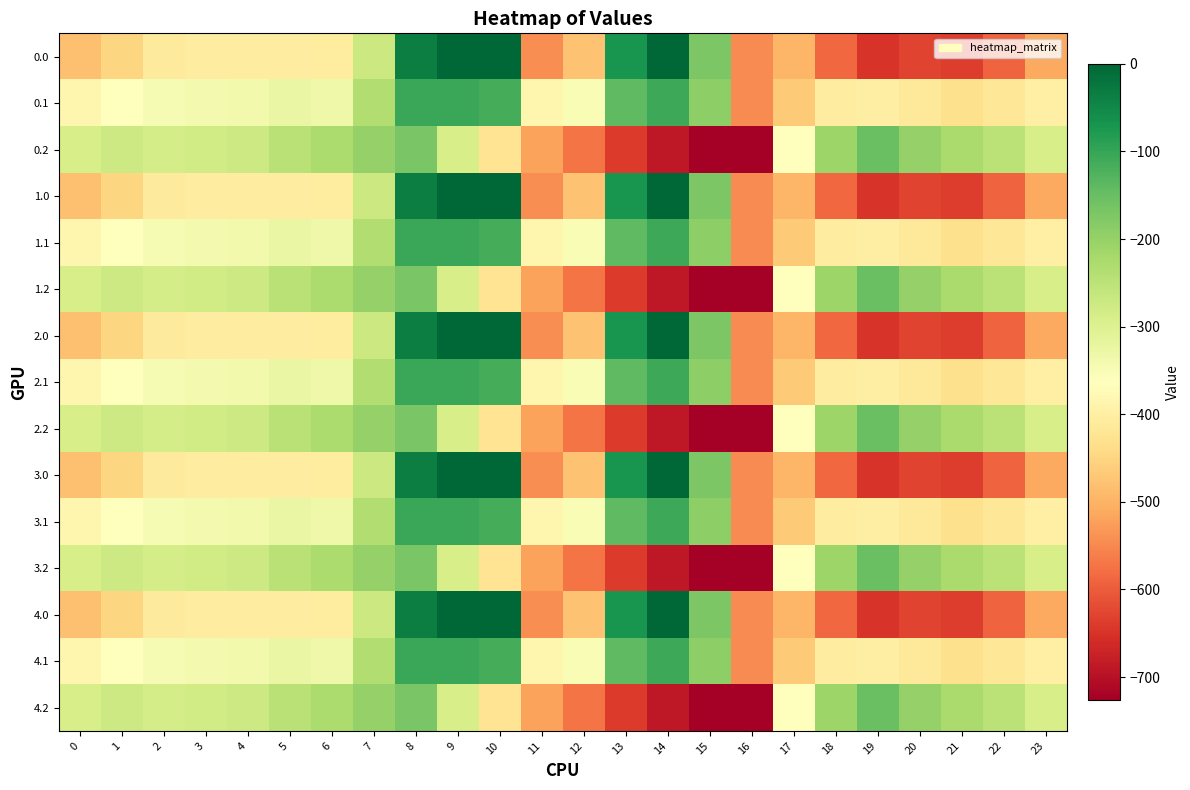

Reading left to right, list all the values displayed in this chart.

0.0: 0=-482.0	1=-449.5	2=-410.3	3=-404.4	4=-404.9	5=-403.8	6=-408.0	7=-270.7	8=-35.0	9=0.0	10=0.0	11=-544.3	12=-477.2	13=-70.2	14=-0.3	15=-172.8	16=-545.4	17=-494.8	18=-586.7	19=-649.2	20=-629.9	21=-638.4	22=-592.3	23=-511.3
0.1: 0=-384.6	1=-361.1	2=-347.9	3=-342.7	4=-339.6	5=-325.7	6=-332.2	7=-234.9	8=-102.3	9=-104.8	10=-114.0	11=-384.7	12=-350.8	13=-141.2	14=-105.5	15=-190.4	16=-547.3	17=-466.6	18=-405.4	19=-400.2	20=-414.5	21=-432.4	22=-419.9	23=-399.4
0.2: 0=-287.1	1=-272.7	2=-285.5	3=-281.0	4=-274.4	5=-245.0	6=-228.8	7=-199.0	8=-169.5	9=-288.5	10=-423.5	11=-520.6	12=-571.2	13=-640.4	14=-687.4	15=-725.8	16=-726.6	17=-362.4	18=-210.0	19=-151.0	20=-199.2	21=-226.4	22=-247.4	23=-287.5
1.0: 0=-482.0	1=-449.5	2=-410.3	3=-404.4	4=-404.9	5=-403.8	6=-408.0	7=-270.7	8=-35.0	9=0.0	10=0.0	11=-544.3	12=-477.2	13=-70.2	14=-0.3	15=-172.8	16=-545.4	17=-494.8	18=-586.7	19=-649.2	20=-629.9	21=-638.4	22=-592.3	23=-511.3
1.1: 0=-384.6	1=-361.1	2=-347.9	3=-342.7	4=-339.6	5=-325.7	6=-332.2	7=-234.9	8=-102.3	9=-104.8	10=-114.0	11=-384.7	12=-350.8	13=-141.2	14=-105.5	15=-190.4	16=-547.3	17=-466.6	18=-405.4	19=-400.2	20=-414.5	21=-432.4	22=-419.9	23=-399.4
1.2: 0=-287.1	1=-272.7	2=-285.5	3=-281.0	4=-274.4	5=-245.0	6=-228.8	7=-199.0	8=-169.5	9=-288.5	10=-423.5	11=-520.6	12=-571.2	13=-640.4	14=-687.4	15=-725.8	16=-726.6	17=-362.4	18=-210.0	19=-151.0	20=-199.2	21=-226.4	22=-247.4	23=-287.5
2.0: 0=-482.0	1=-449.5	2=-410.3	3=-404.4	4=-404.9	5=-403.8	6=-408.0	7=-270.7	8=-35.0	9=0.0	10=0.0	11=-544.3	12=-477.2	13=-70.2	14=-0.3	15=-172.8	16=-545.4	17=-494.8	18=-586.7	19=-649.2	20=-629.9	21=-638.4	22=-592.3	23=-511.3
2.1: 0=-384.6	1=-361.1	2=-347.9	3=-342.7	4=-339.6	5=-325.7	6=-332.2	7=-234.9	8=-102.3	9=-104.8	10=-114.0	11=-384.7	12=-350.8	13=-141.2	14=-105.5	15=-190.4	16=-547.3	17=-466.6	18=-405.4	19=-400.2	20=-414.5	21=-432.4	22=-419.9	23=-399.4
2.2: 0=-287.1	1=-272.7	2=-285.5	3=-281.0	4=-274.4	5=-245.0	6=-228.8	7=-199.0	8=-169.5	9=-288.5	10=-423.5	11=-520.6	12=-571.2	13=-640.4	14=-687.4	15=-725.8	16=-726.6	17=-362.4	18=-210.0	19=-151.0	20=-199.2	21=-226.4	22=-247.4	23=-287.5
3.0: 0=-482.0	1=-449.5	2=-410.3	3=-404.4	4=-404.9	5=-403.8	6=-408.0	7=-270.7	8=-35.0	9=0.0	10=0.0	11=-544.3	12=-477.2	13=-70.2	14=-0.3	15=-172.8	16=-545.4	17=-494.8	18=-586.7	19=-649.2	20=-629.9	21=-638.4	22=-592.3	23=-511.3
3.1: 0=-384.6	1=-361.1	2=-347.9	3=-342.7	4=-339.6	5=-325.7	6=-332.2	7=-234.9	8=-102.3	9=-104.8	10=-114.0	11=-384.7	12=-350.8	13=-141.2	14=-105.5	15=-190.4	16=-547.3	17=-466.6	18=-405.4	19=-400.2	20=-414.5	21=-432.4	22=-419.9	23=-399.4
3.2: 0=-287.1	1=-272.7	2=-285.5	3=-281.0	4=-274.4	5=-245.0	6=-228.8	7=-199.0	8=-169.5	9=-288.5	10=-423.5	11=-520.6	12=-571.2	13=-640.4	14=-687.4	15=-725.8	16=-726.6	17=-362.4	18=-210.0	19=-151.0	20=-199.2	21=-226.4	22=-247.4	23=-287.5
4.0: 0=-482.0	1=-449.5	2=-410.3	3=-404.4	4=-404.9	5=-403.8	6=-408.0	7=-270.7	8=-35.0	9=0.0	10=0.0	11=-544.3	12=-477.2	13=-70.2	14=-0.3	15=-172.8	16=-545.4	17=-494.8	18=-586.7	19=-649.2	20=-629.9	21=-638.4	22=-592.3	23=-511.3
4.1: 0=-384.6	1=-361.1	2=-347.9	3=-342.7	4=-339.6	5=-325.7	6=-332.2	7=-234.9	8=-102.3	9=-104.8	10=-114.0	11=-384.7	12=-350.8	13=-141.2	14=-105.5	15=-190.4	16=-547.3	17=-466.6	18=-405.4	19=-400.2	20=-414.5	21=-432.4	22=-419.9	23=-399.4
4.2: 0=-287.1	1=-272.7	2=-285.5	3=-281.0	4=-274.4	5=-245.0	6=-228.8	7=-199.0	8=-169.5	9=-288.5	10=-423.5	11=-520.6	12=-571.2	13=-640.4	14=-687.4	15=-725.8	16=-726.6	17=-362.4	18=-210.0	19=-151.0	20=-199.2	21=-226.4	22=-247.4	23=-287.5